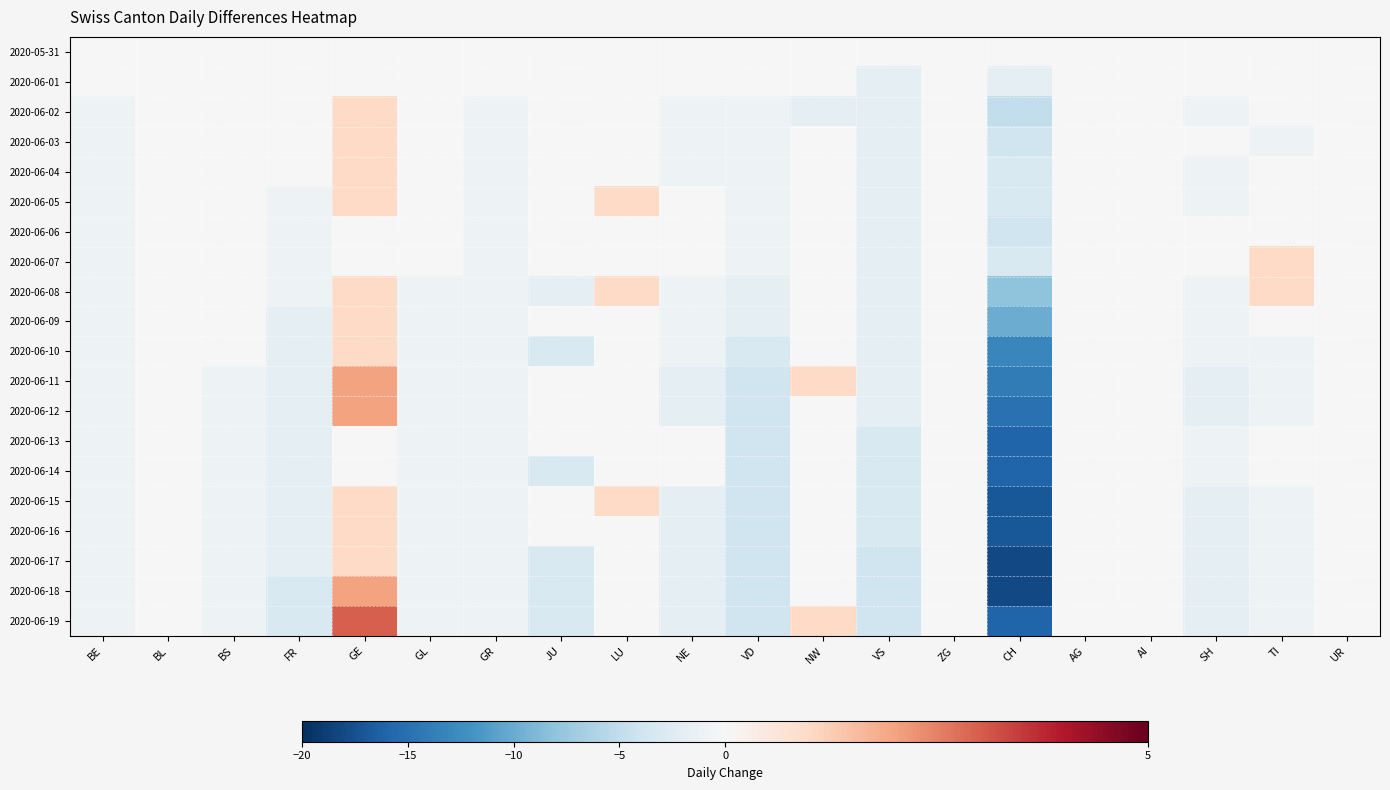

How many series are shown in this chart?

20